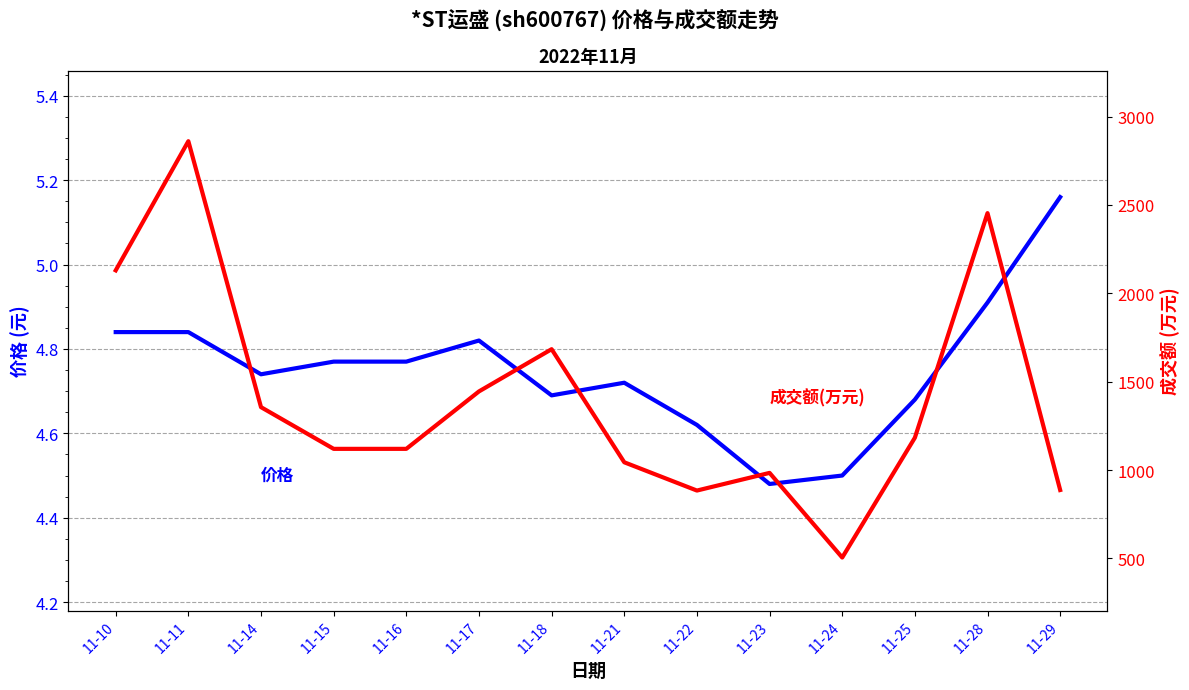

At which category does the chart reach its peak across all series?

11-11